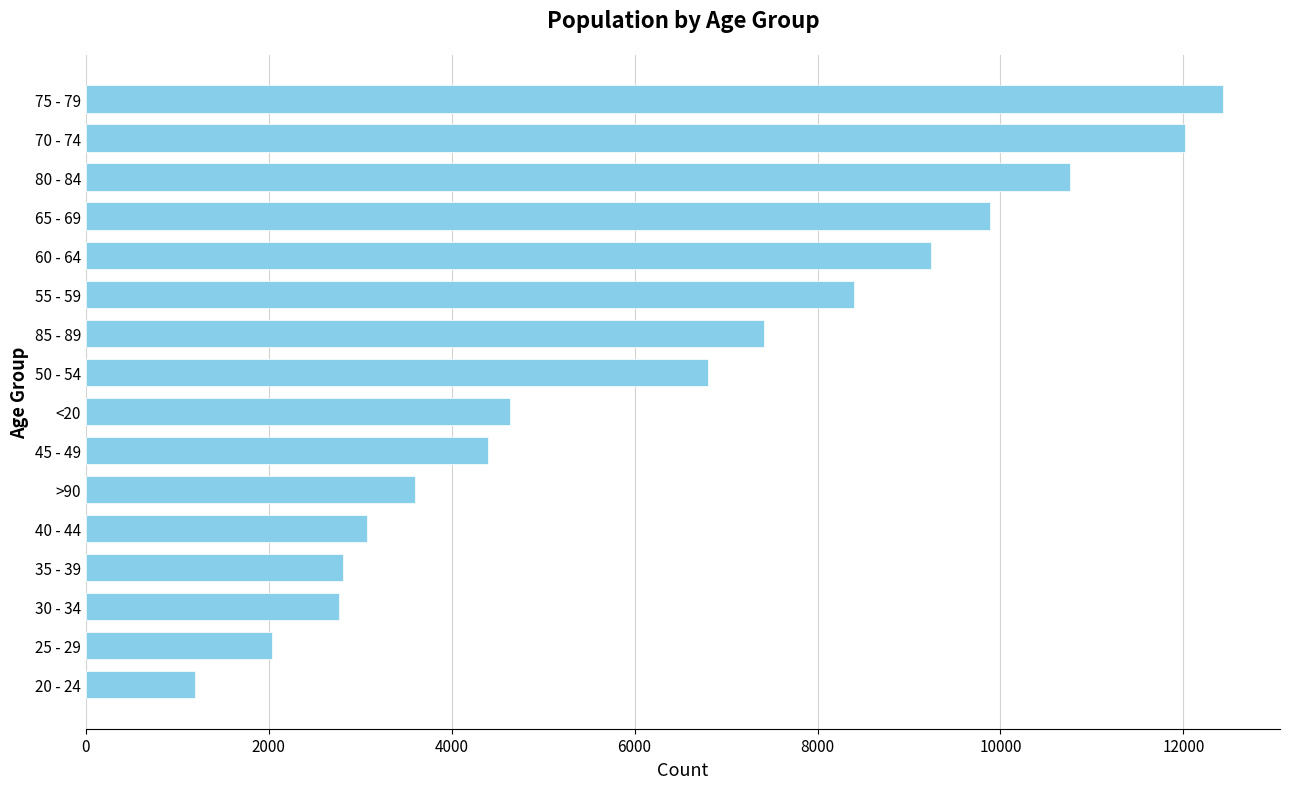

The value at 45 - 49 is 6057. True or false?

False